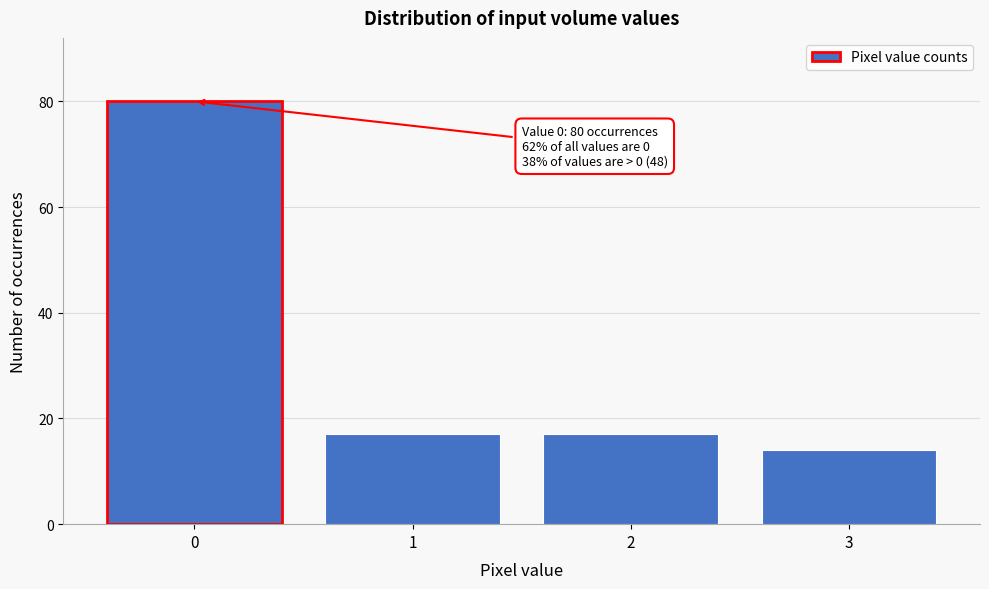

Reading left to right, what are all the values shown in this chart?

80	17	17	14